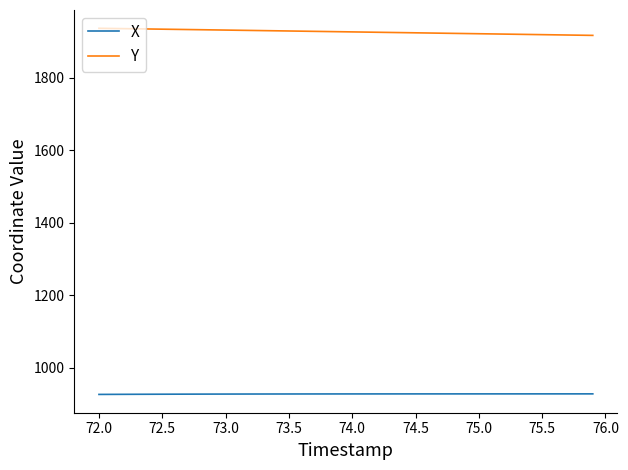

Which series has the largest total across all categories?

Y